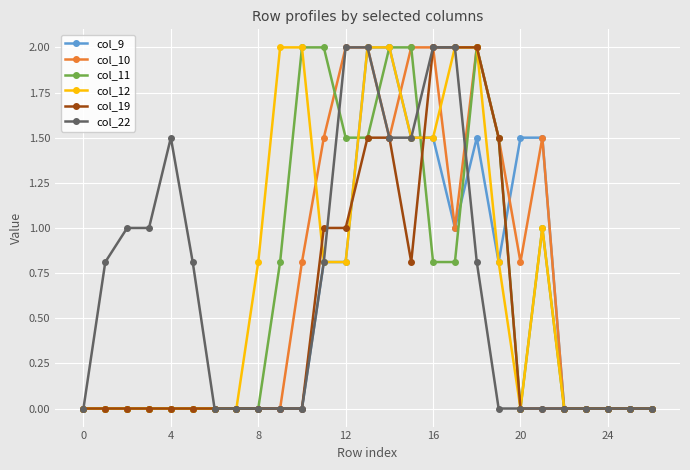

What is the maximum value shown in the chart?

2.0